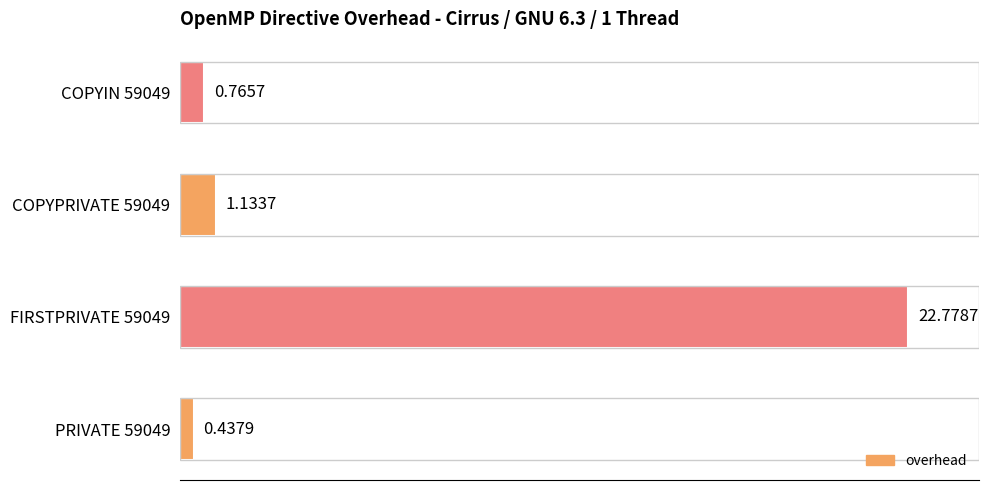

Count the number of data series in this chart.

1